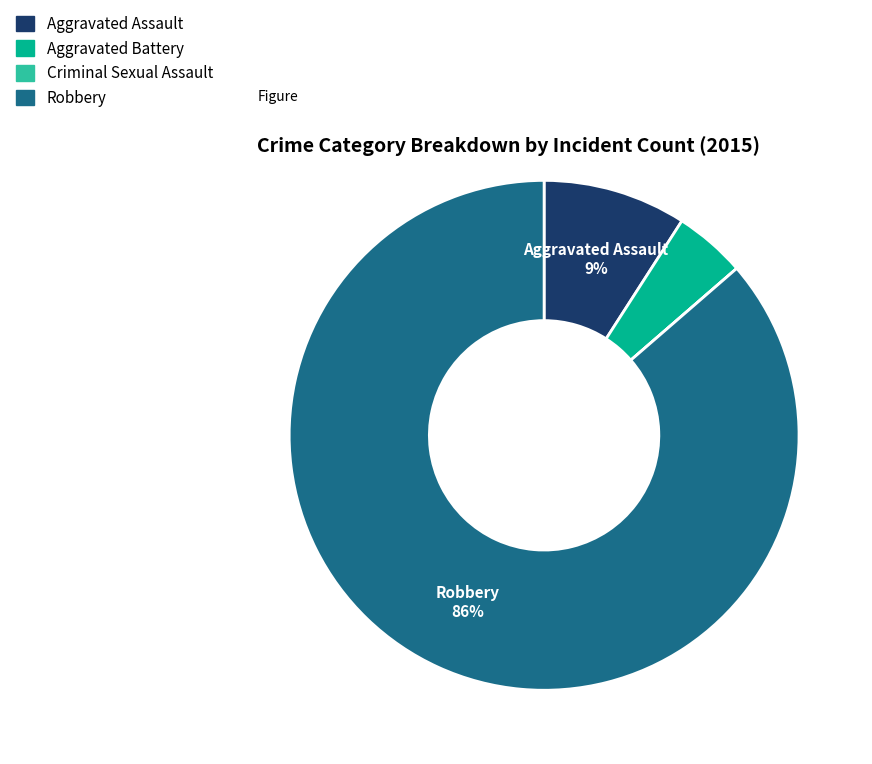

What is the largest slice in the pie chart?

Robbery